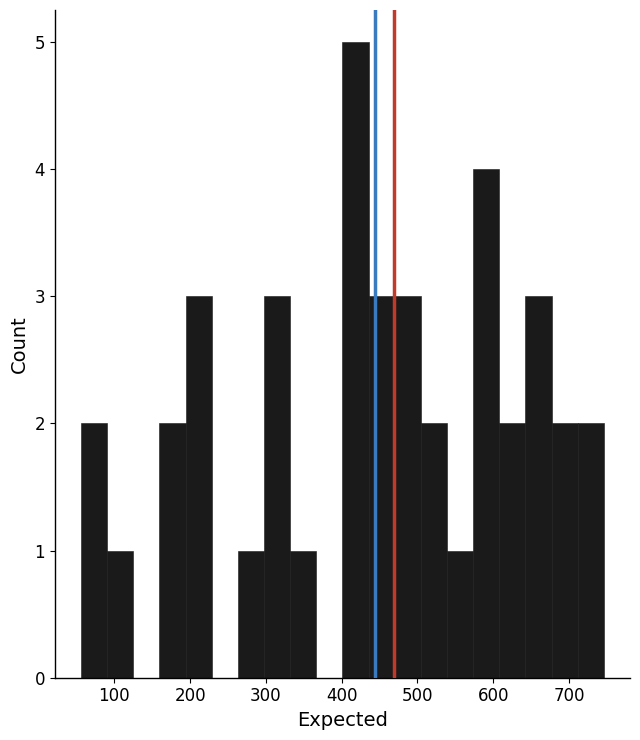

Read against the x-axis, roughly where is the centre of the tallest bar?

420